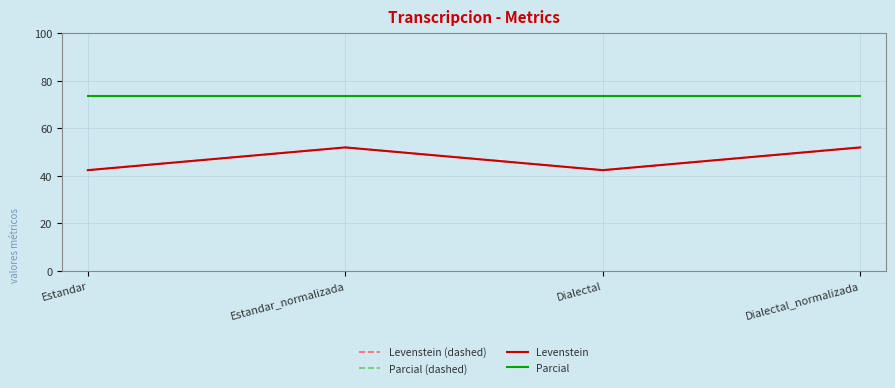

What value does the Levenstein series have at Estandar_normalizada?

52.0